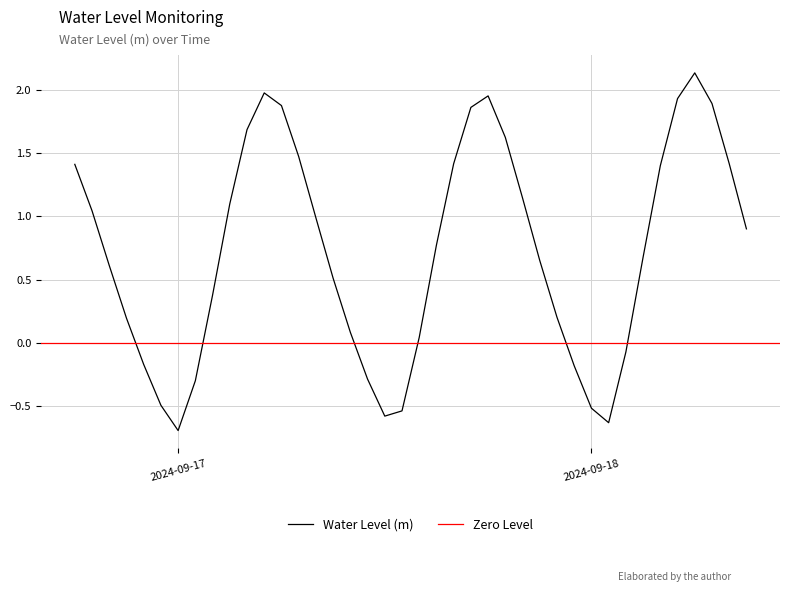

What is the label of the 34th point from the left?

2024-09-18 03:00:00